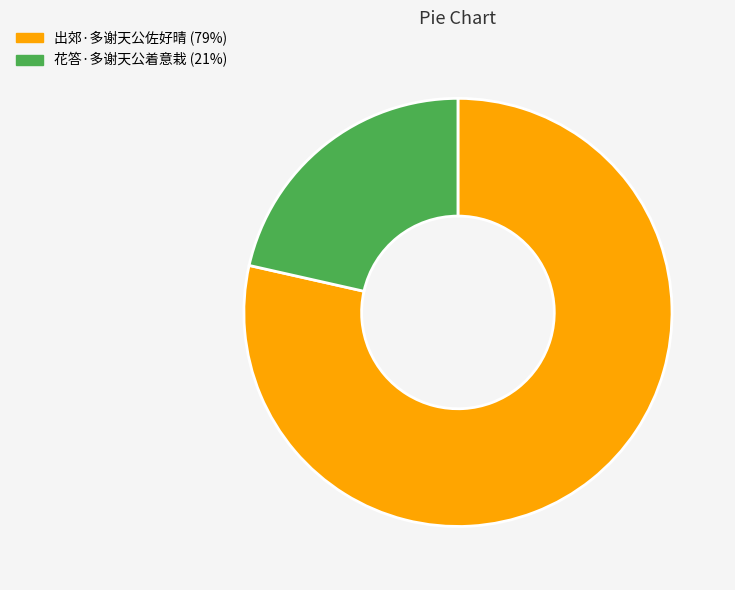

True or false: 花答·多谢天公着意栽 accounts for 21% of the total.

True